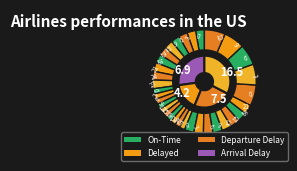

Does any single category account for the majority?

No